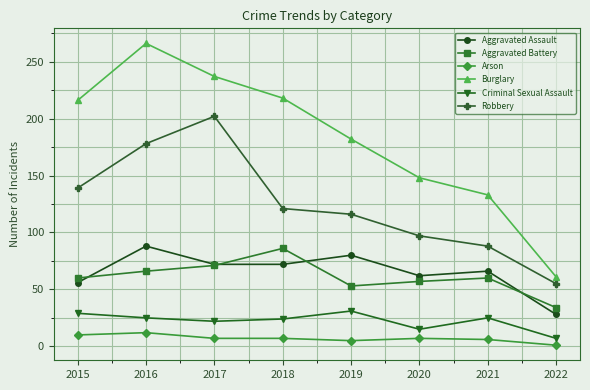

What is the sum of the Burglary values at 2020 and 2016?

414